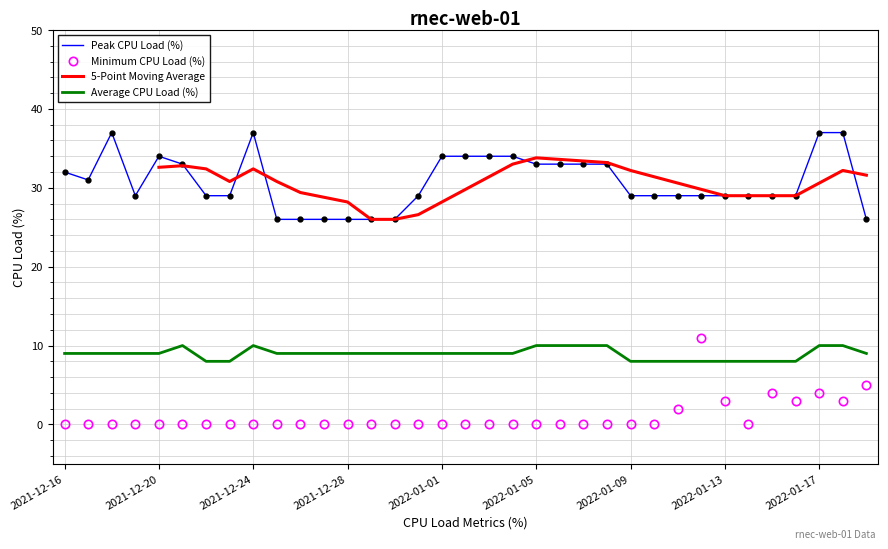

Which category has the lowest value in the Average CPU Load (%) series?

2021-12-22